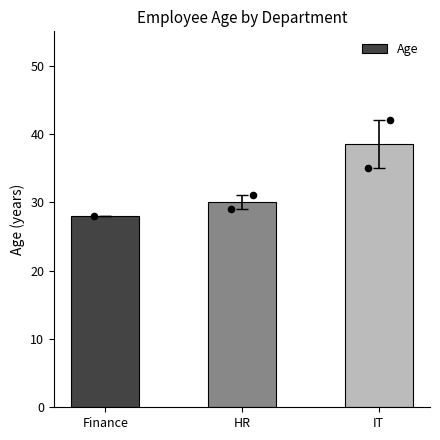

Approximately how many times larger is the value at HR compared to Finance?

1.1